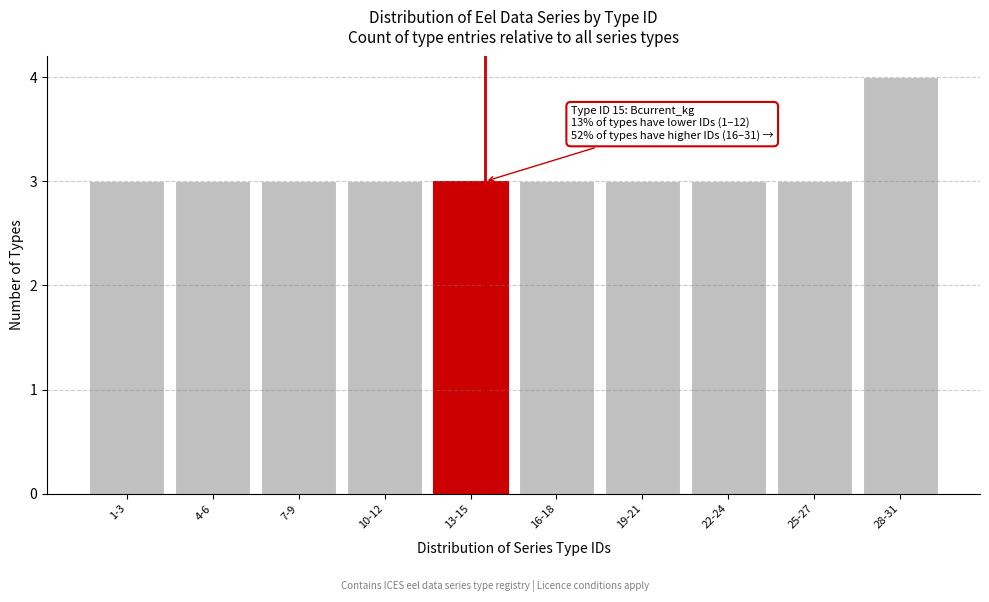

Reading left to right, list all the values displayed in this chart.

1-3=3	4-6=3	7-9=3	10-12=3	13-15=3	16-18=3	19-21=3	22-24=3	25-27=3	28-31=4